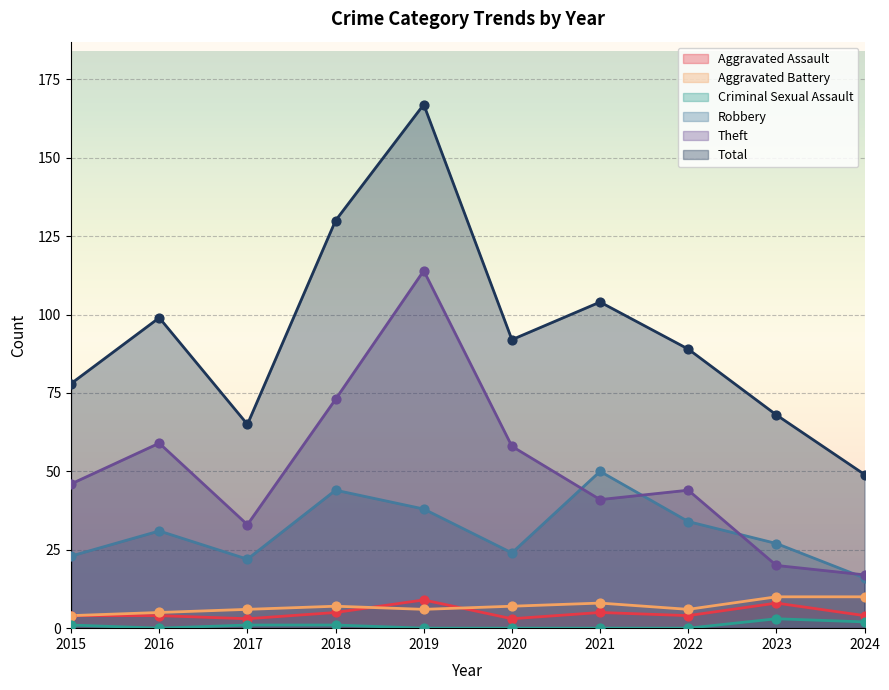

Which series has the largest total across all categories?

Total